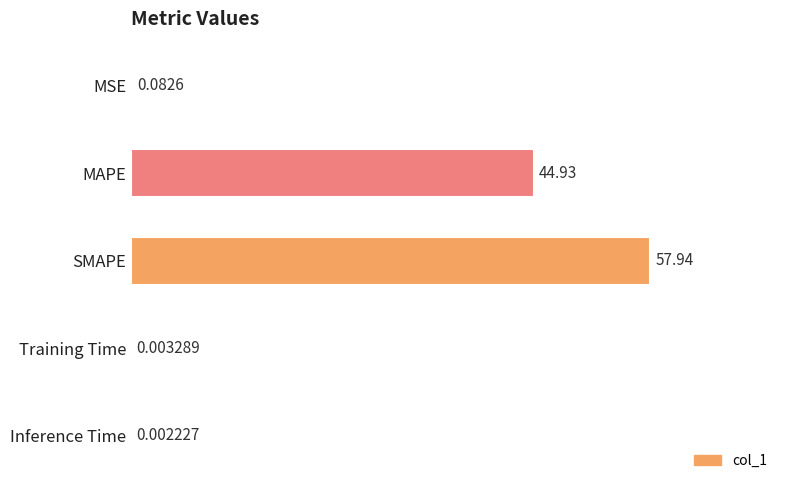

What is the change in value from MAPE to SMAPE?

+13.0